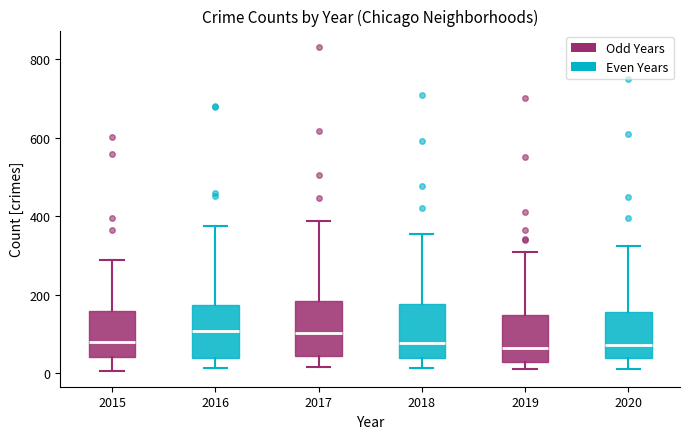

Reading left to right, transcribe this box plot: for each box, give where its median line is, the range the box spans, and where its two whiskers end, as read against the y-axis. The values are not printed on the chart, so give them approximately, as read against the axis.

2015: median 80, box 40 to 160, whiskers 0 to 280
2016: median 100, box 40 to 180, whiskers 20 to 380
2017: median 100, box 40 to 180, whiskers 20 to 380
2018: median 80, box 40 to 180, whiskers 20 to 360
2019: median 60, box 40 to 140, whiskers 20 to 300
2020: median 80, box 40 to 160, whiskers 20 to 320